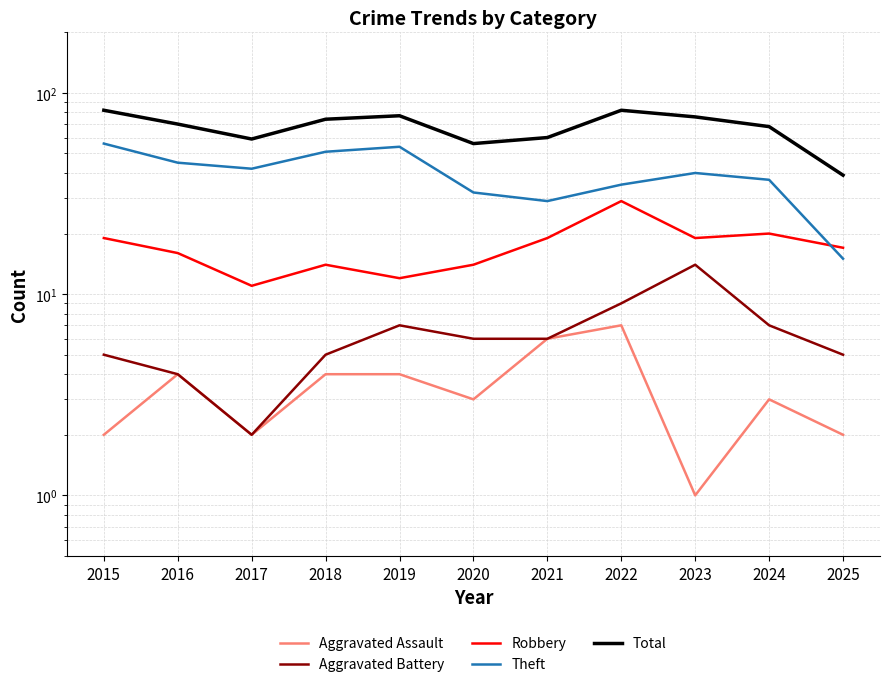

At which label does Total first exceed 70?

2015